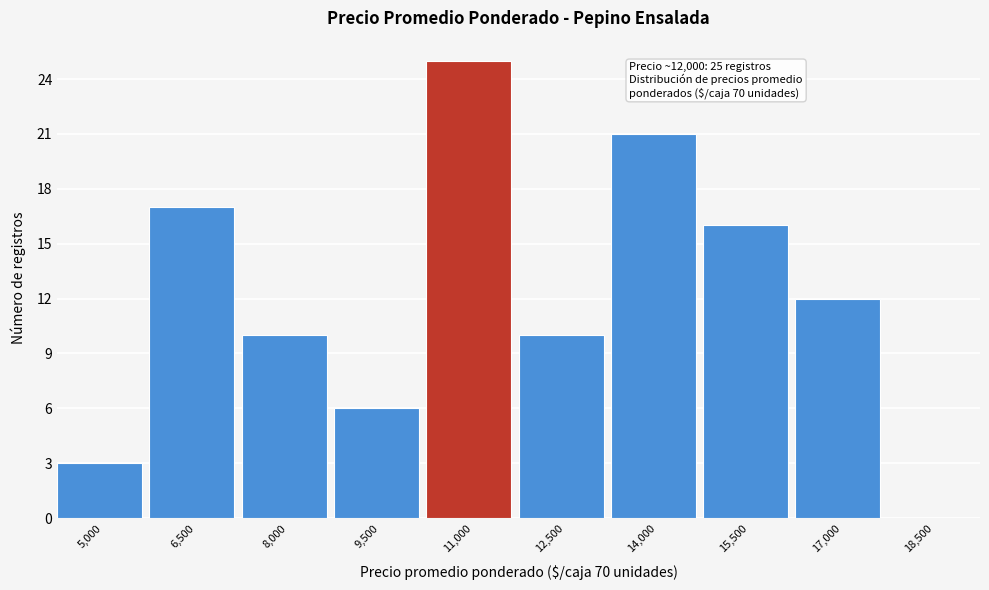

Reading left to right, transcribe all the data shown in this chart.

5,000=3	6,500=17	8,000=10	9,500=6	11,000=25	12,500=10	14,000=21	15,500=16	17,000=12	18,500=0